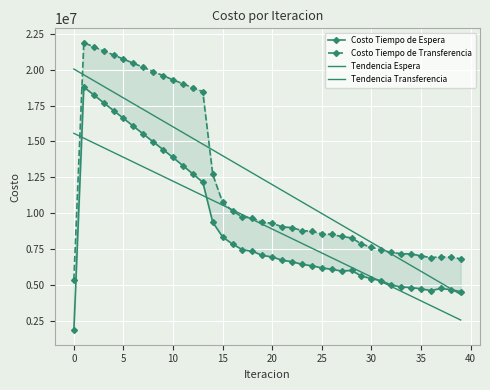

Is it true that Costo Tiempo de Espera equals 4765099.3 at 35?

True